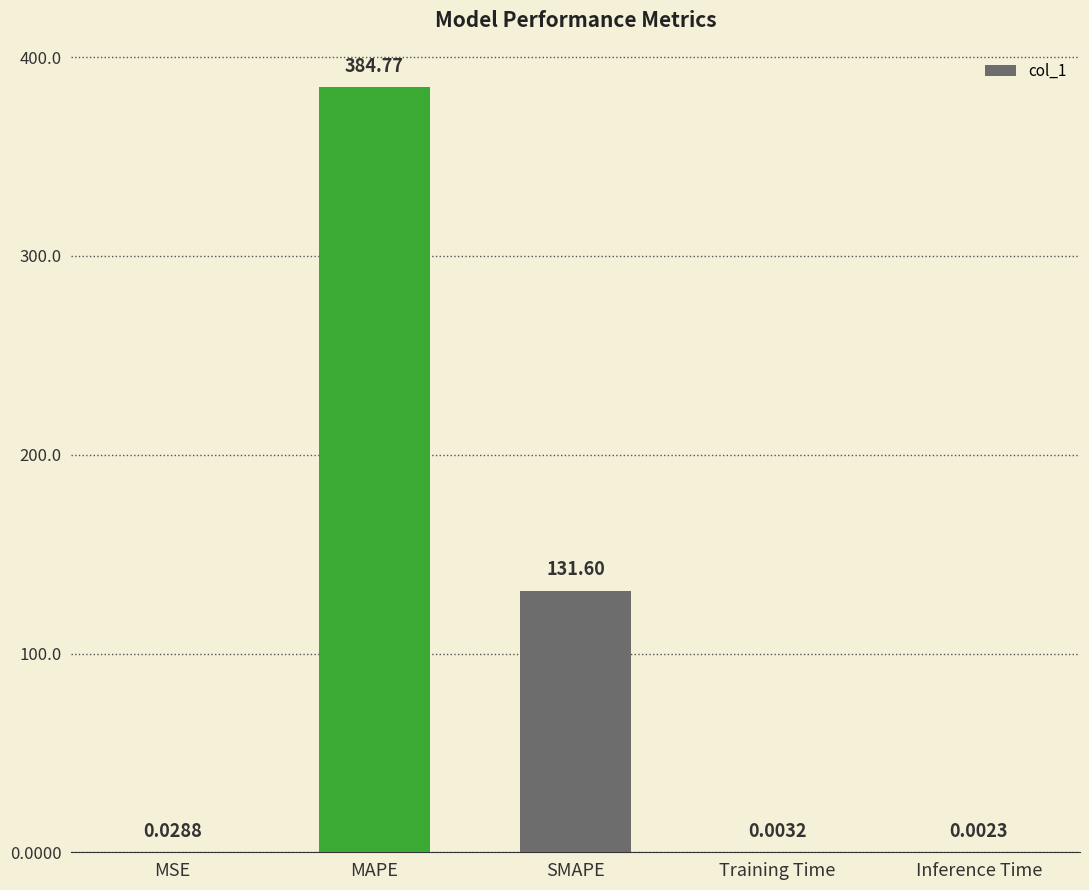

What is the sum of all values?

516.4